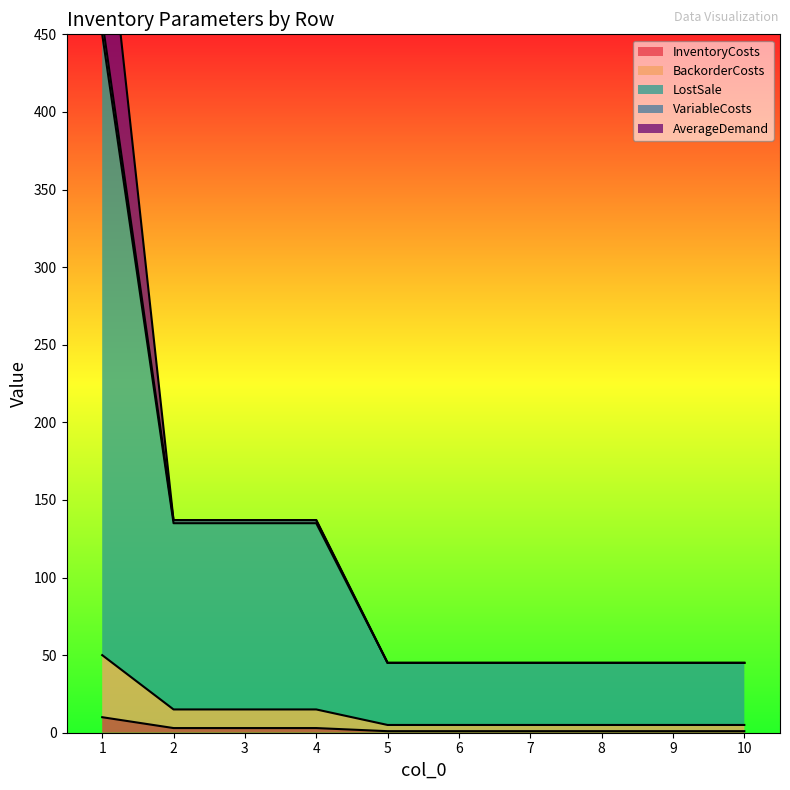

True or false: BackorderCosts and LostSale intersect in this chart.

False